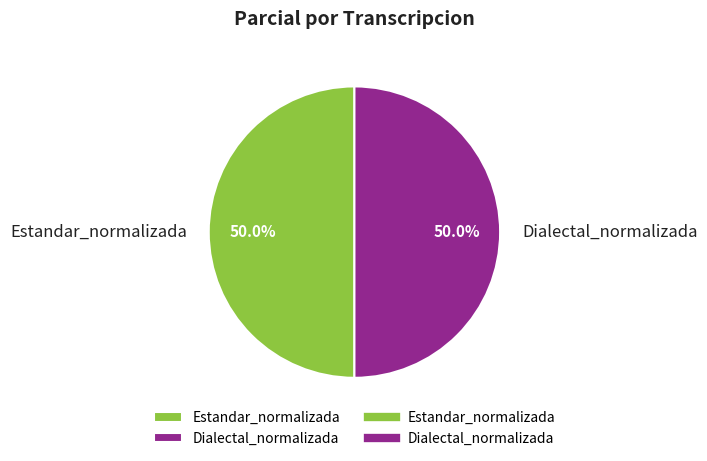

The Dialectal_normalizada slice represents 50% of the pie. True or false?

True